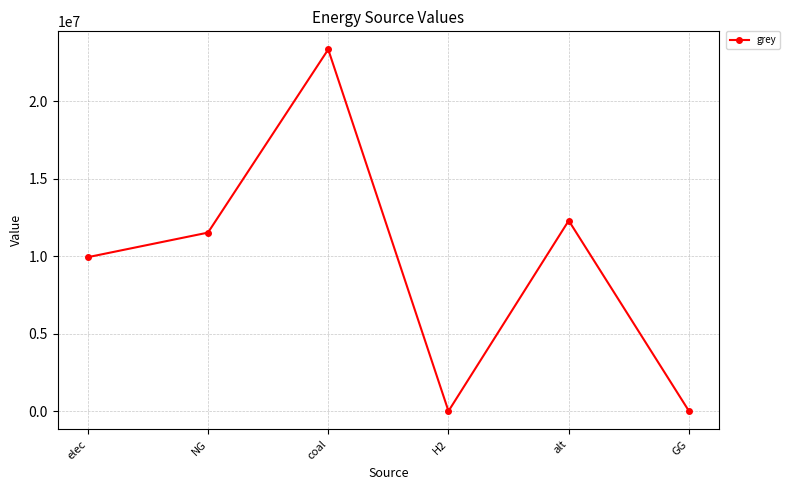

The value at NG is 11514734.4. True or false?

True